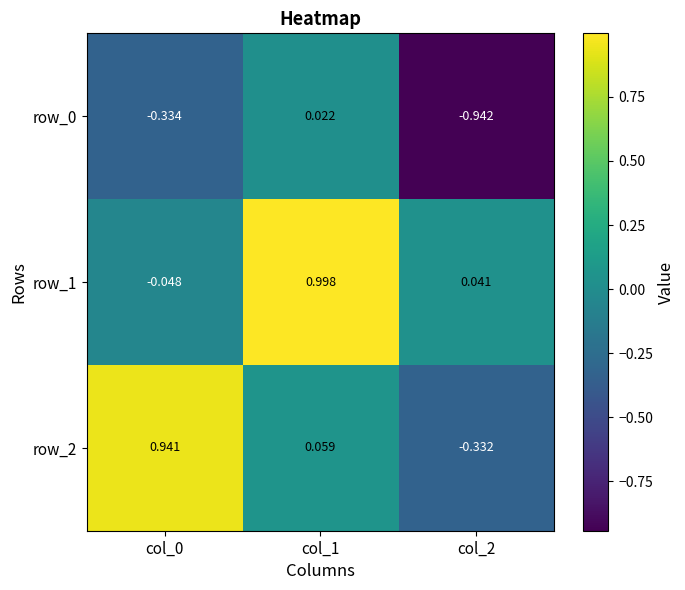

Is the value of row_1 at col_0 greater than the value of row_0 at col_0?

Yes